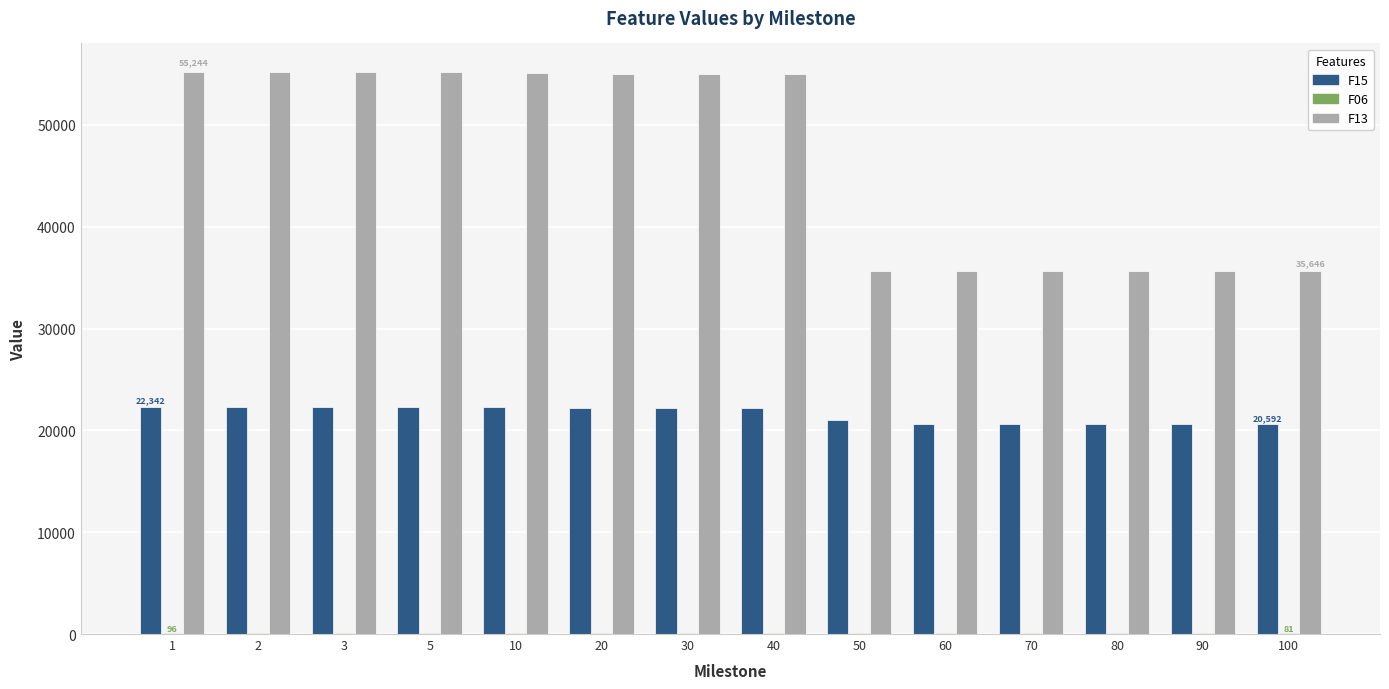

The value of F13 at 3 is 55219.9. True or false?

True